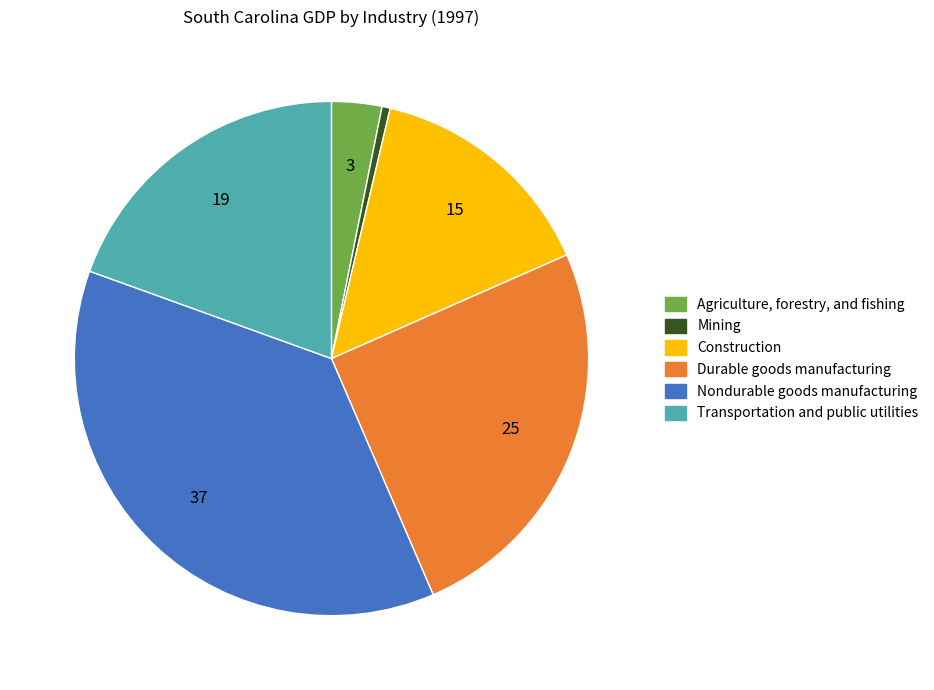

Is there a majority slice in this chart?

No